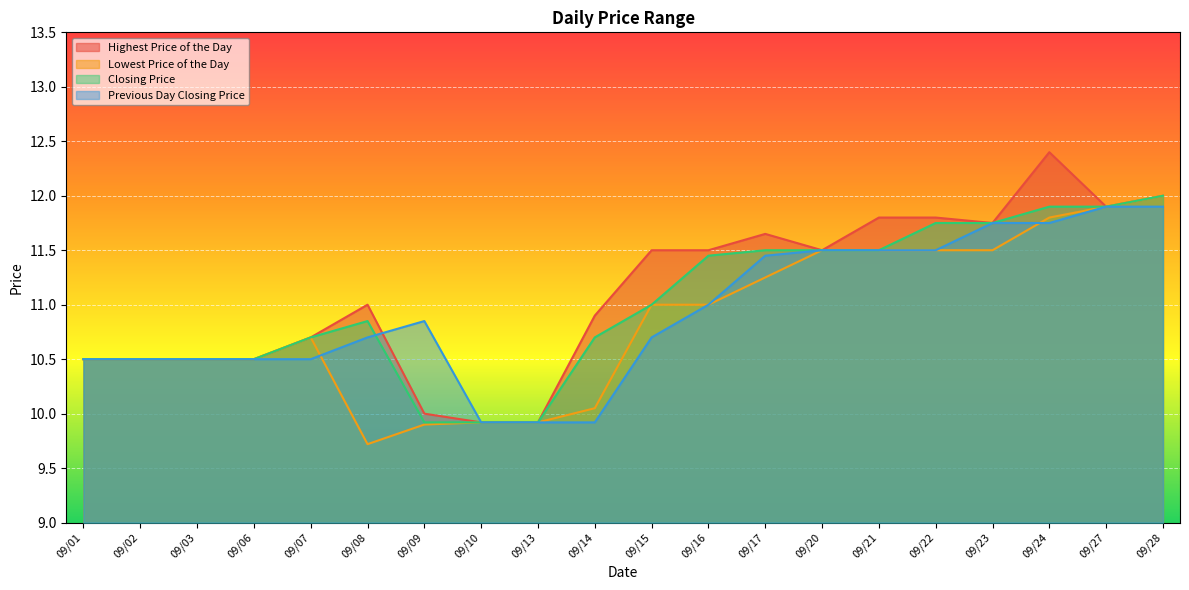

How many values in the Lowest Price of the Day series exceed 11?

8